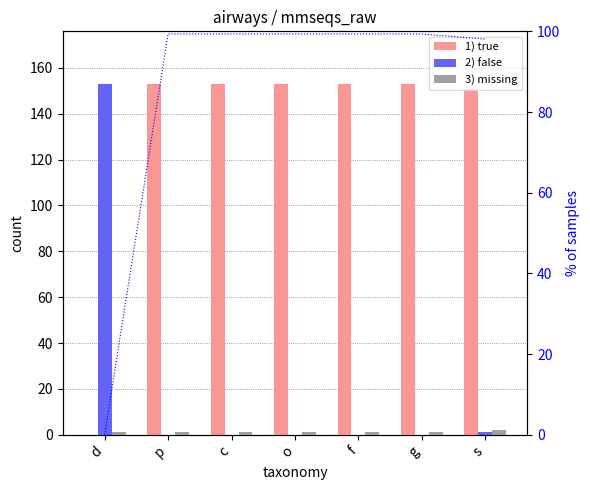

How many distinct data groups are displayed?

4